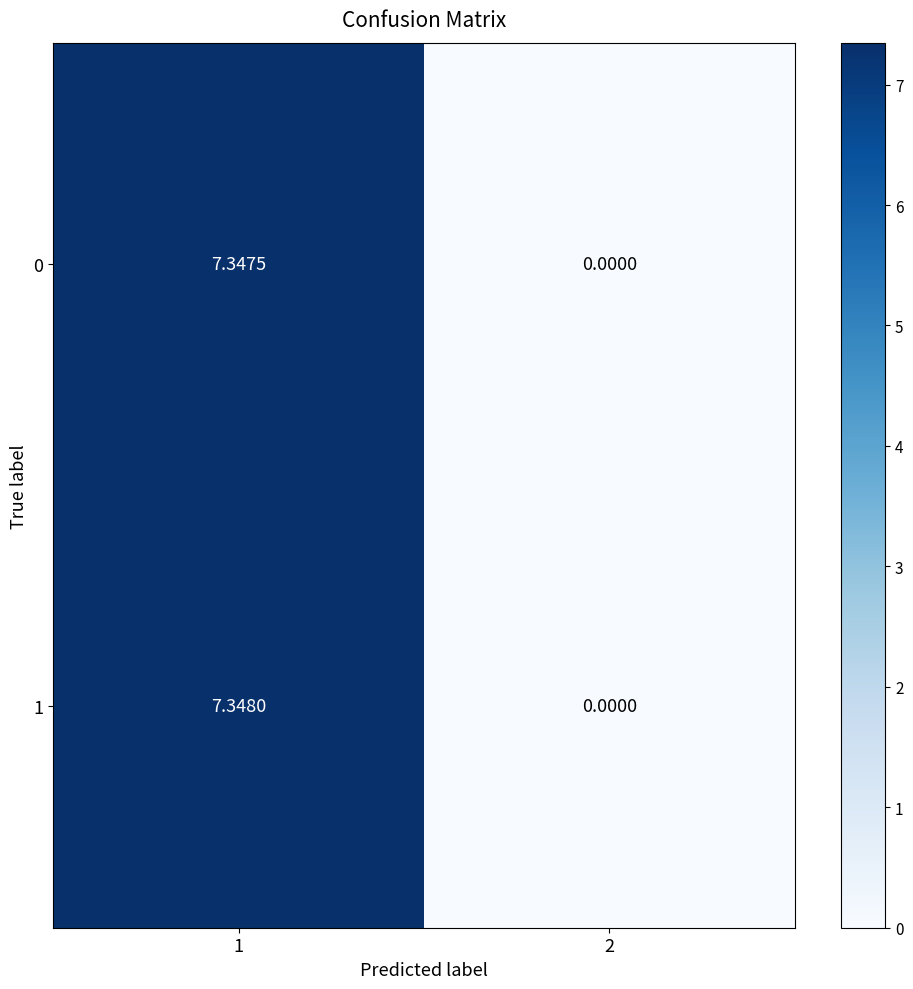

At which category is the sum across all series the highest?

1